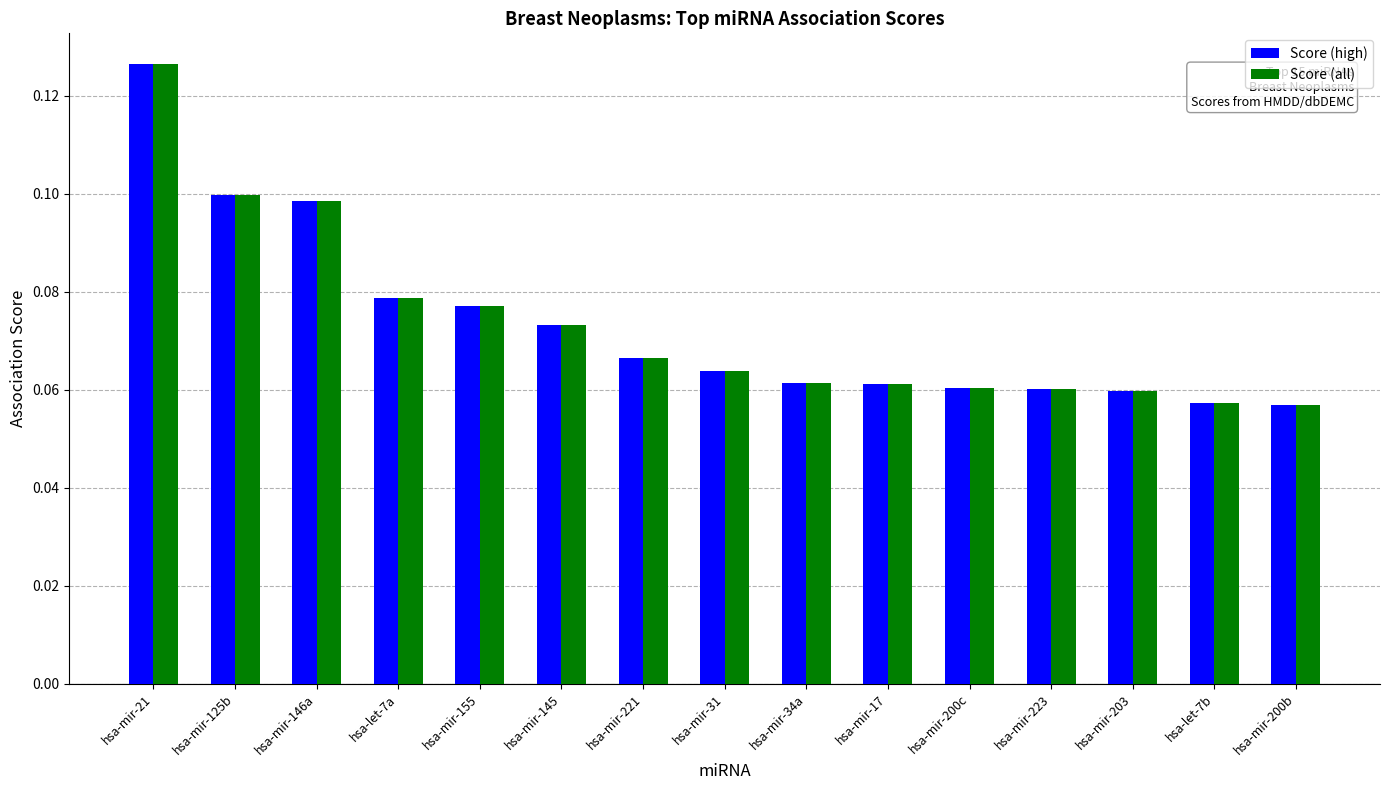

At how many categories does at least one series exceed 0?

15